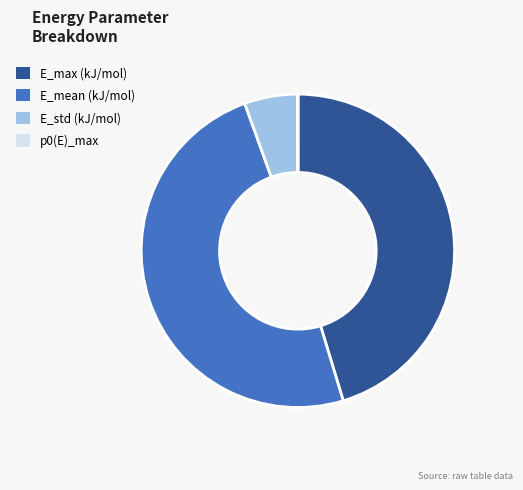

Is there a majority slice in this chart?

No